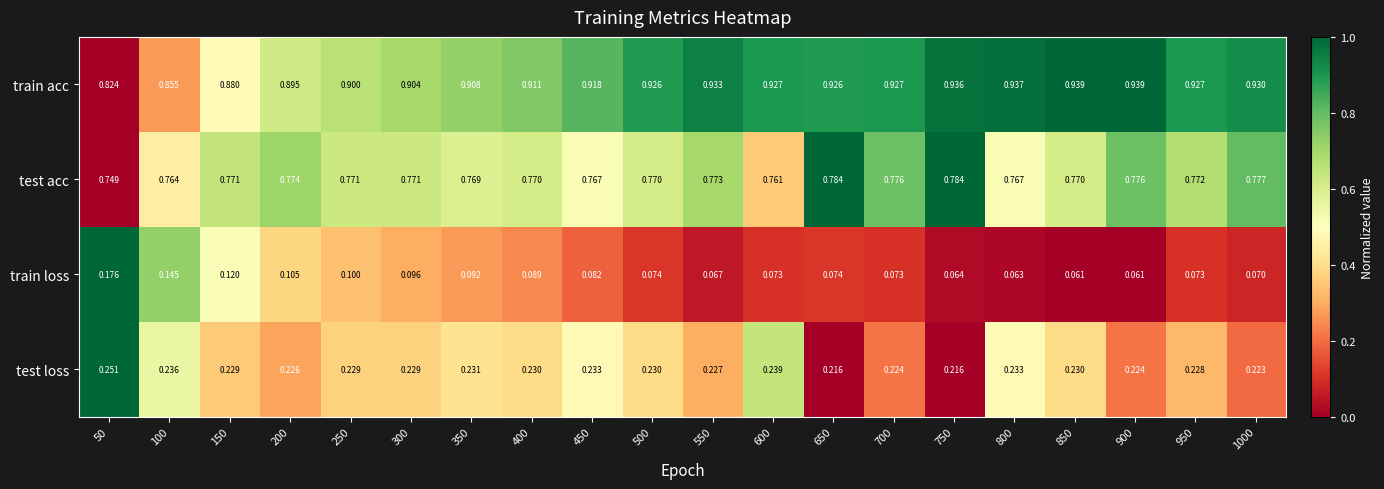

Which series has the largest total across all categories?

train acc